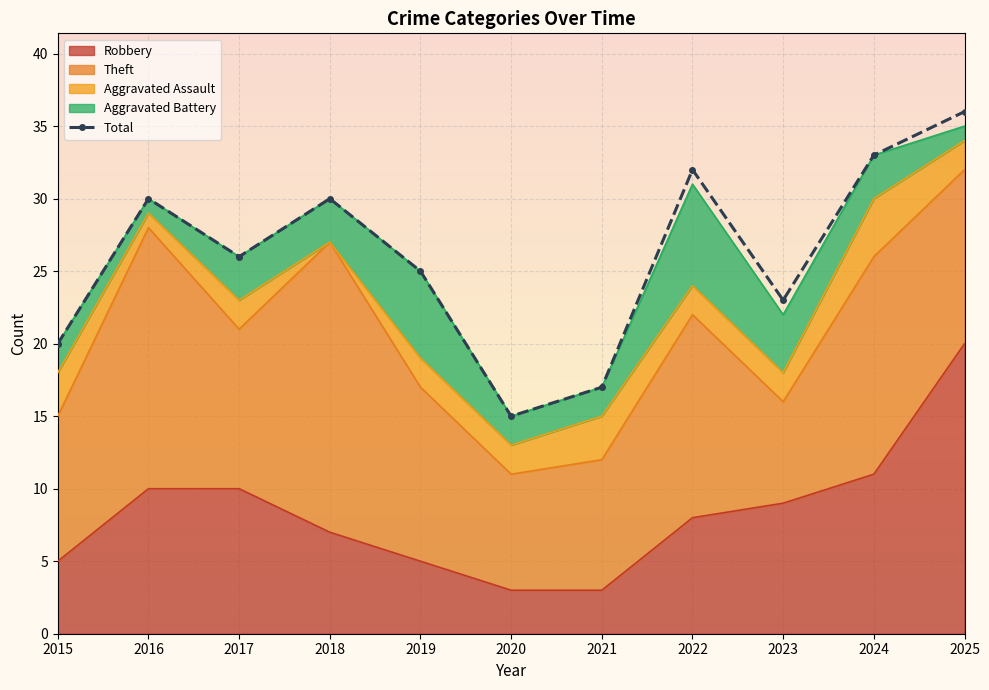

What is the ratio of the value at 2019 to the value at 2016?

0.8